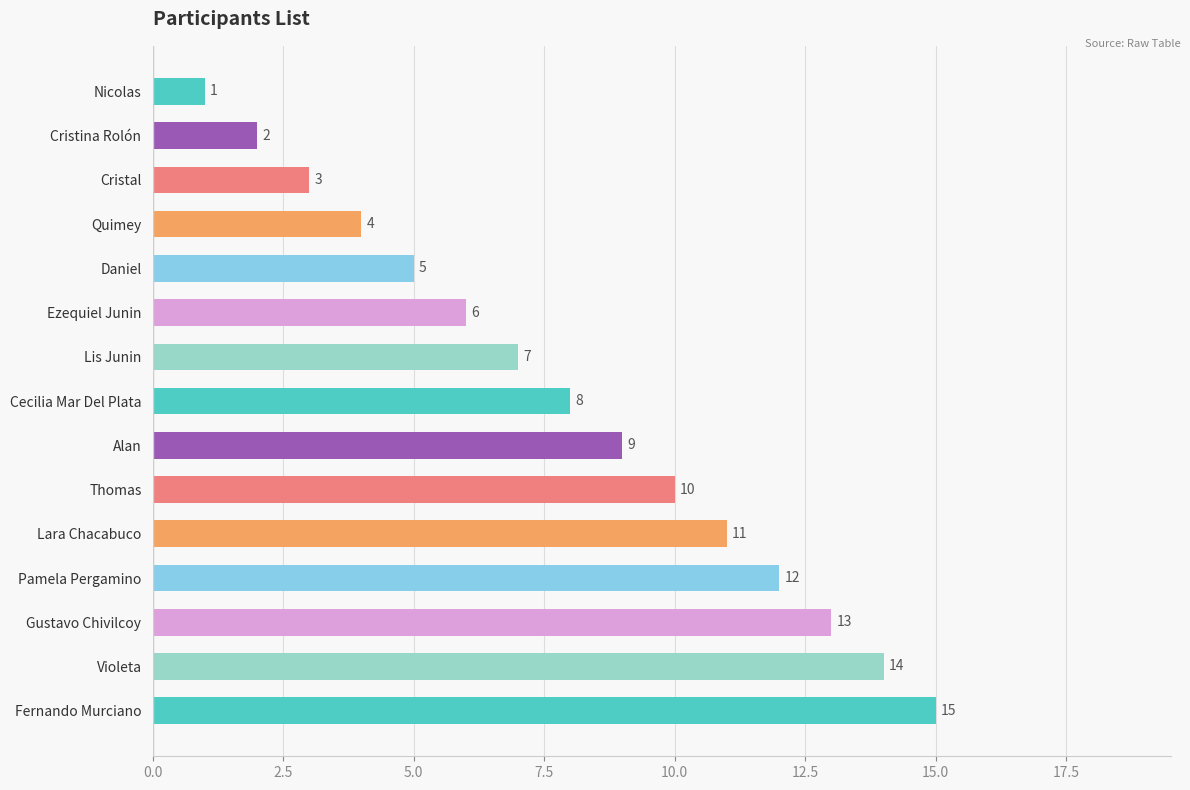

What is the label of the 14th bar from the bottom?

Cristina Rolón